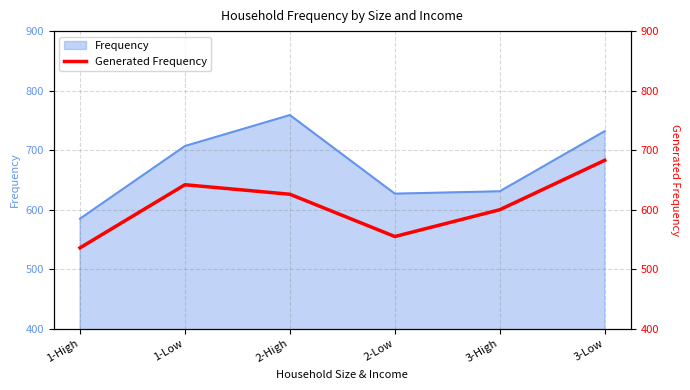

Reading left to right, list all the values displayed in this chart.

536	642	626	555	600	683